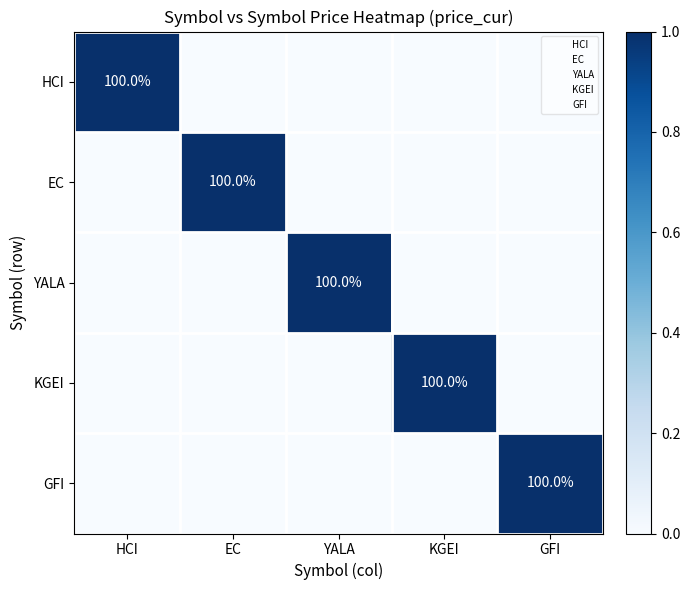

Between EC and GFI, which series saw the biggest shift?

EC